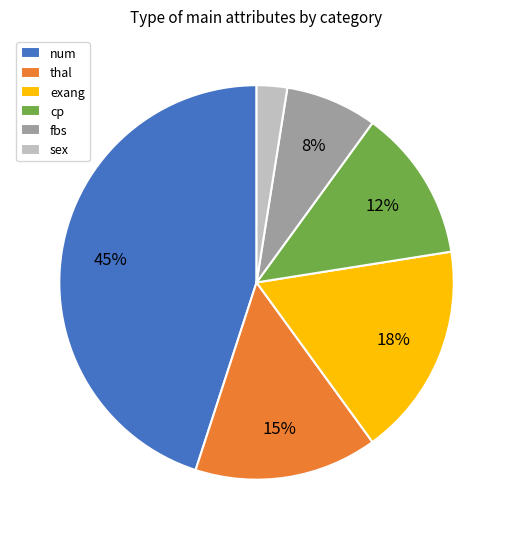

The fbs slice represents 8% of the pie. True or false?

True